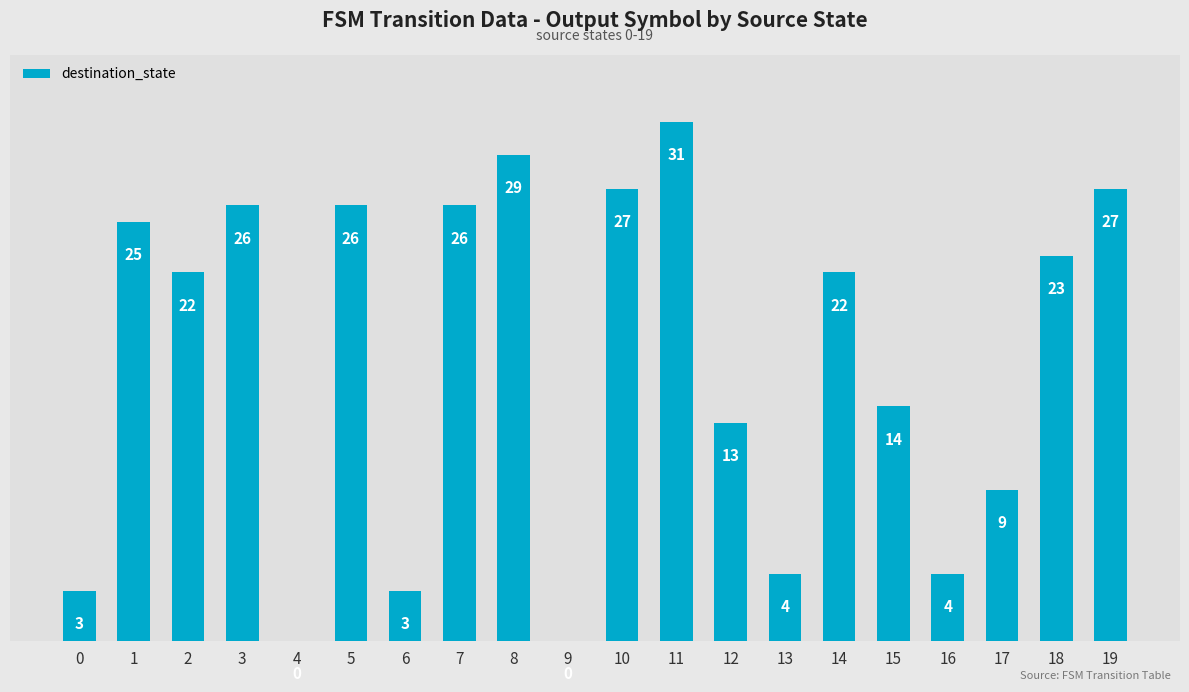

Is it true that the value at 8 is 29?

True